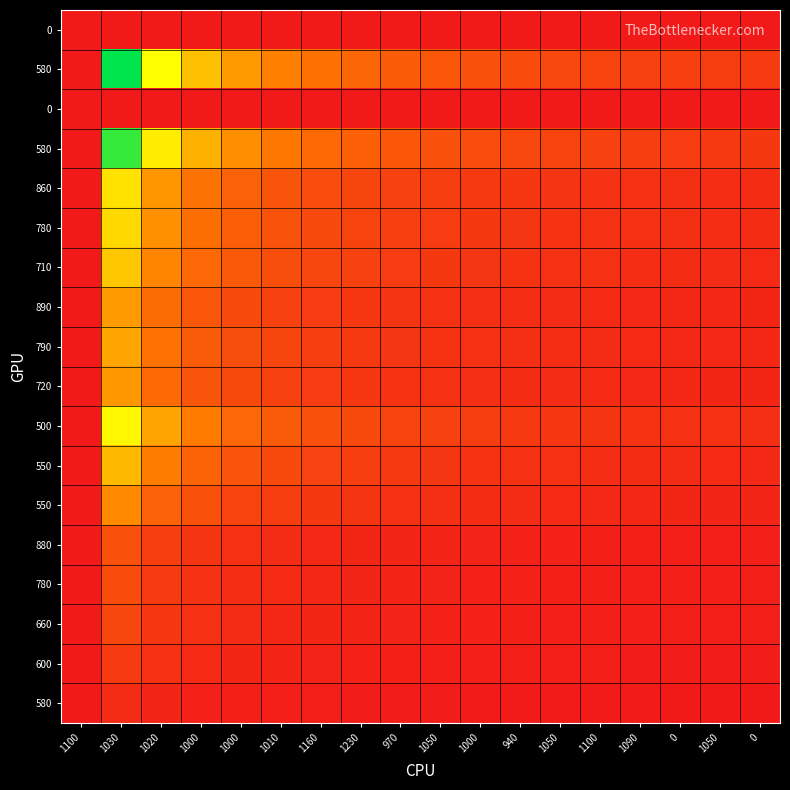

How many categories are shown in the chart?

18